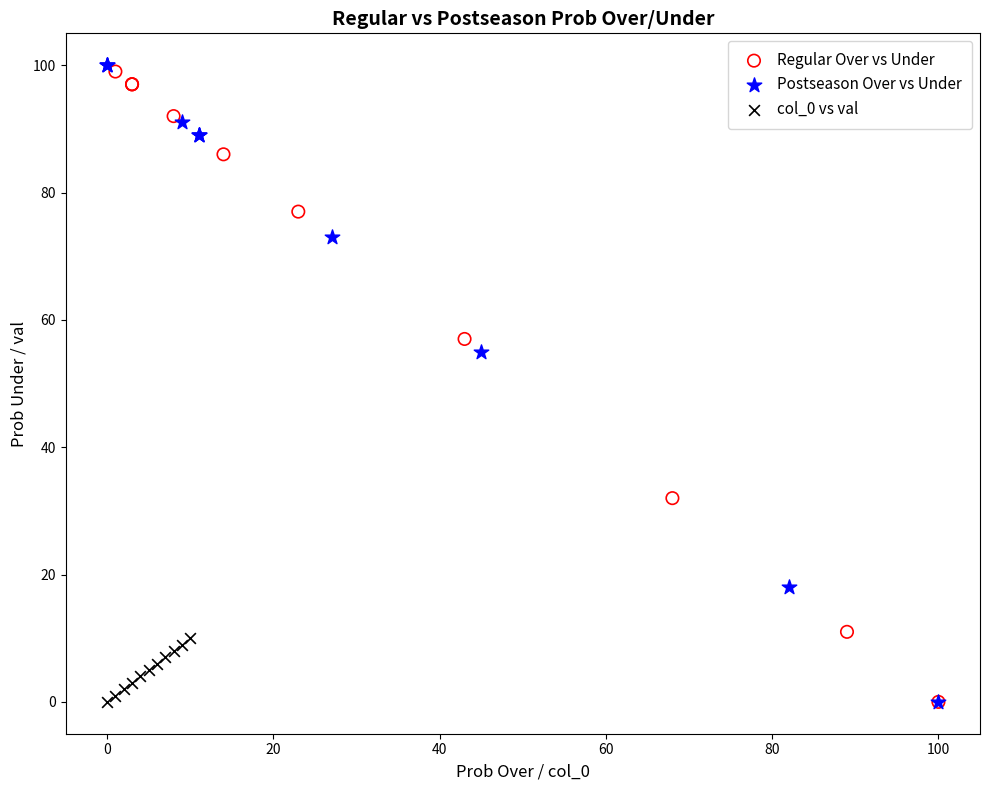

What are all the series names shown in the legend?

Regular Over vs Under, Postseason Over vs Under, col_0 vs val